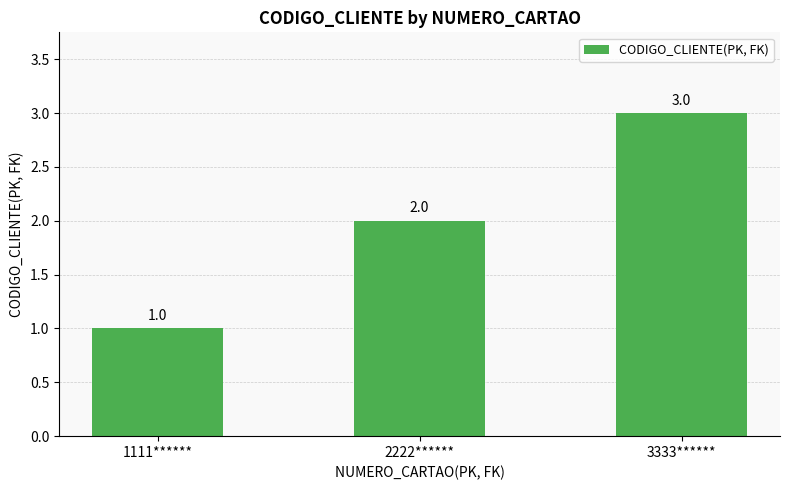

List the labels in order of value, largest first.

3333******, 2222******, 1111******